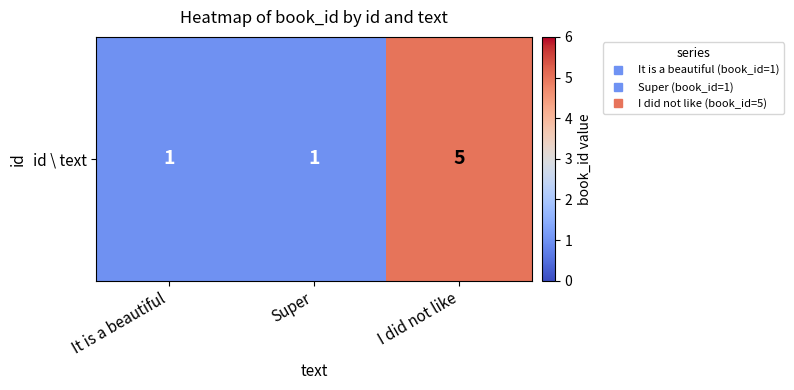

What is the ratio of the value at It is a beautiful to the value at I did not like?

0.2